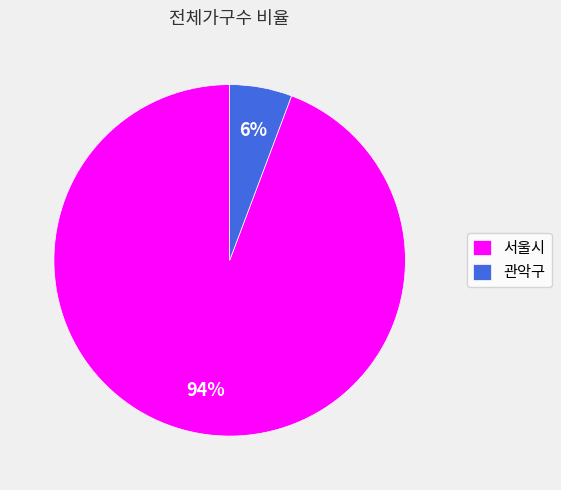

To the nearest percent, what is the average slice percentage?

50%